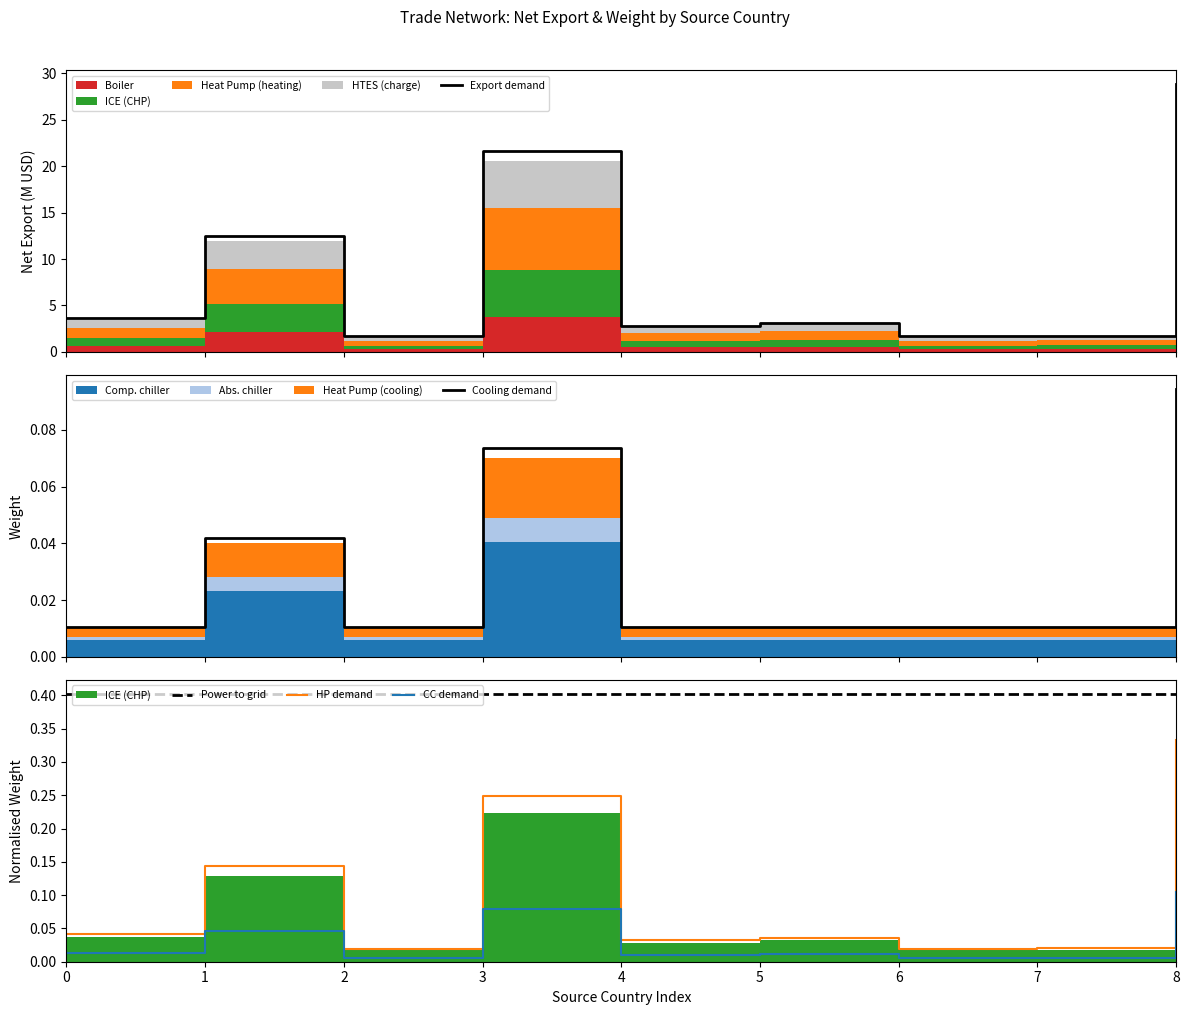

Reading left to right, transcribe all the data shown in this chart.

Export demand: 3.7	12.5	1.7	21.6	2.8	3.1	1.7	1.7	28.9
Cooling demand: 0.0	0.0	0.0	0.1	0.0	0.0	0.0	0.0	0.1
Power to grid: 0.4	0.4	0.4	0.4	0.4	0.4	0.4	0.4	0.4
HP demand: 0.0	0.1	0.0	0.2	0.0	0.0	0.0	0.0	0.3
CC demand: 0.0	0.0	0.0	0.1	0.0	0.0	0.0	0.0	0.1